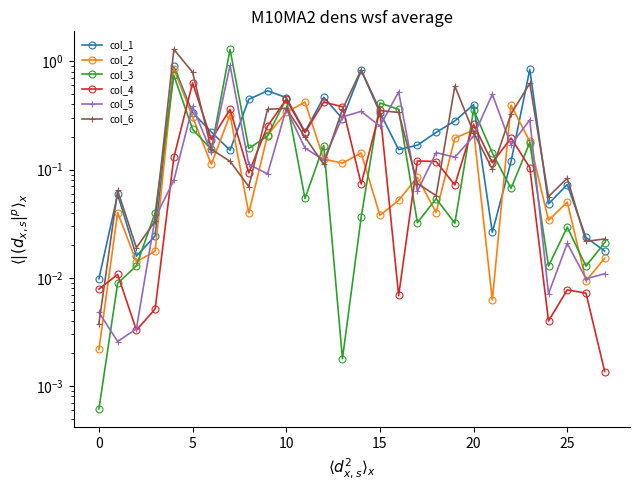

What is the difference between the highest and lowest values at 18?

0.2